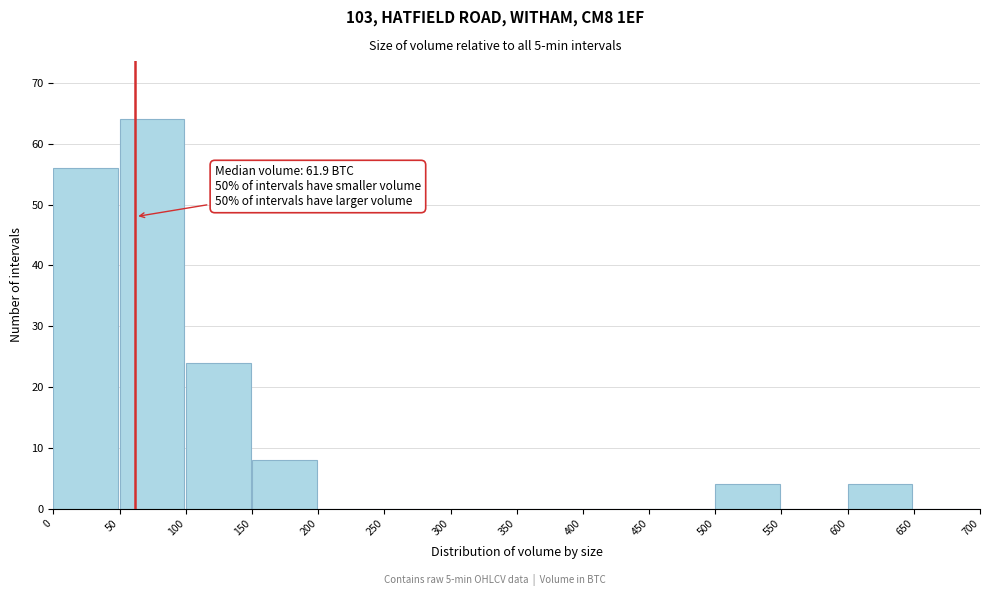

Over which range of the x-axis is the bar tallest?

50 to 100